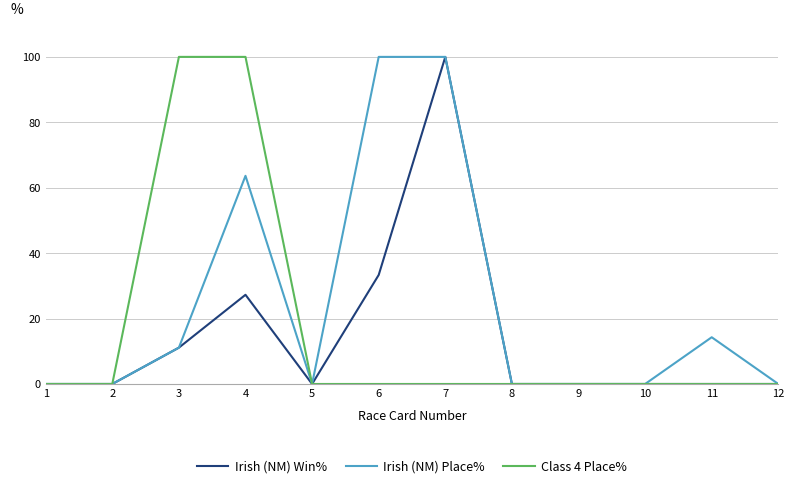

What is the highest value of the Irish (NM) Win% series?

100.0